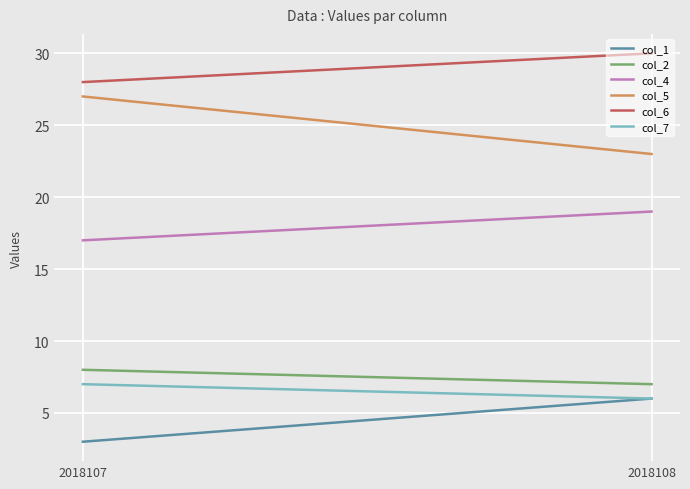

What is the sum of all col_4 values?

36